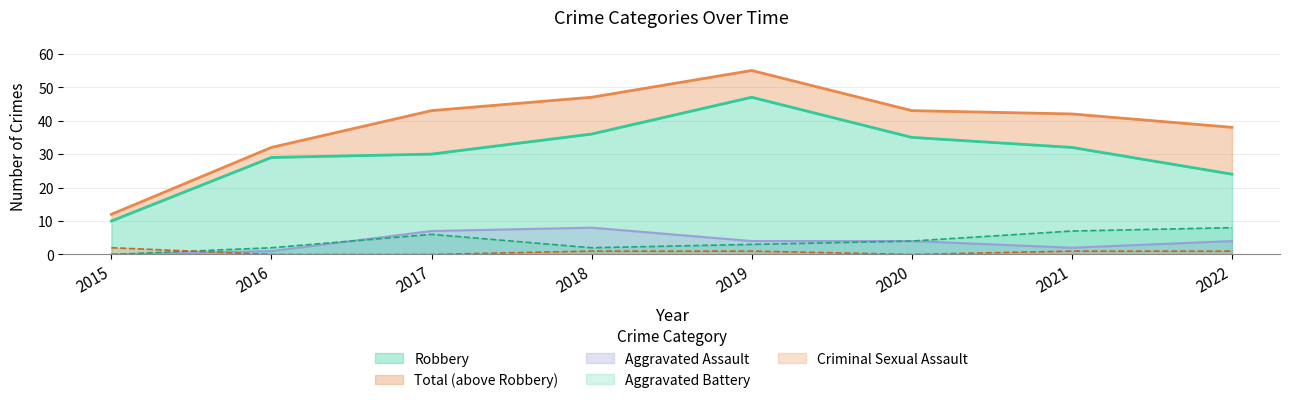

Count the Aggravated Assault values in the range 2 to 7.

5